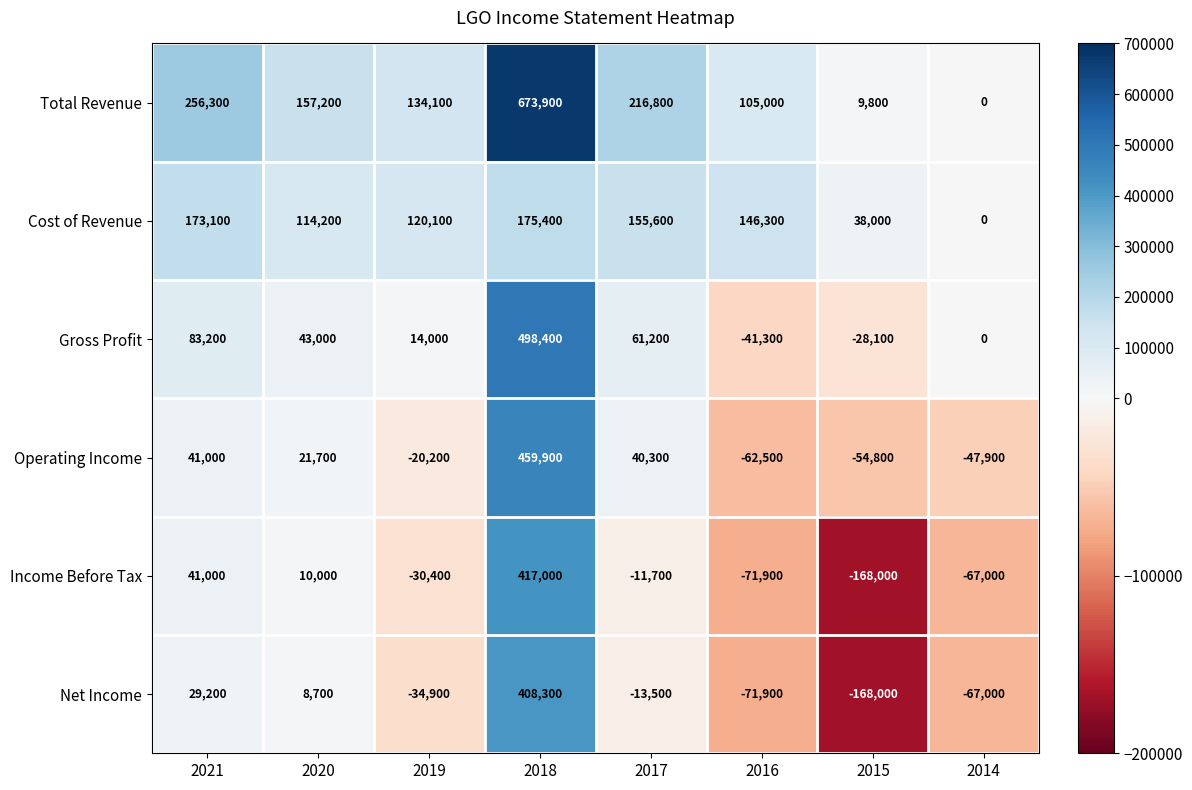

What is the difference between the Income Before Tax values at 2021 and 2020?

31000